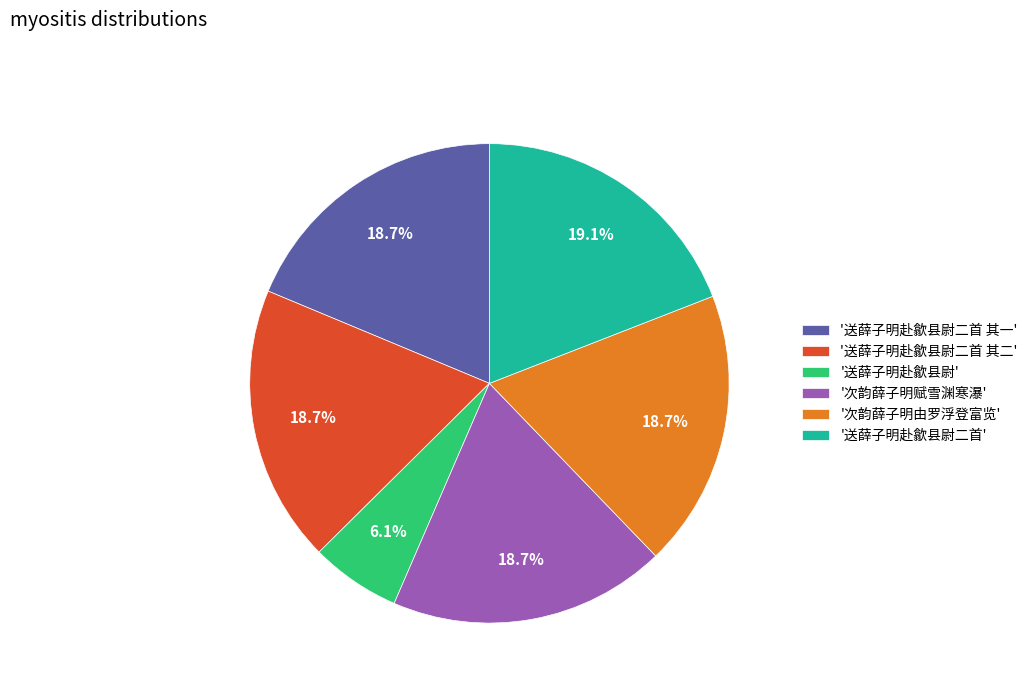

How much of the chart is everything except '次韵薛子明由罗浮登富览'?

81.3%